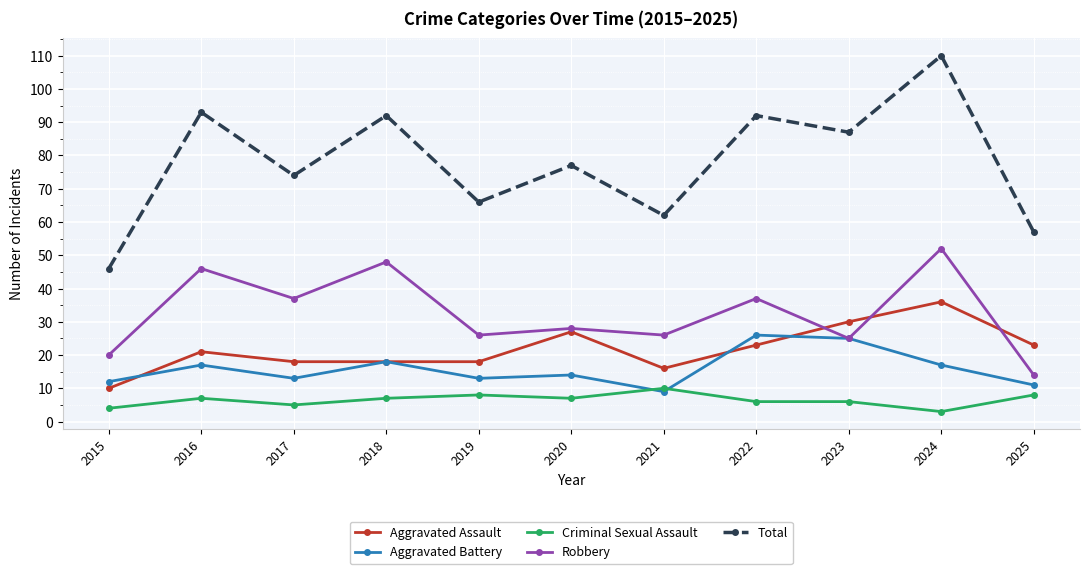

Is the value of Aggravated Battery at 2019 greater than the value of Total at 2022?

No